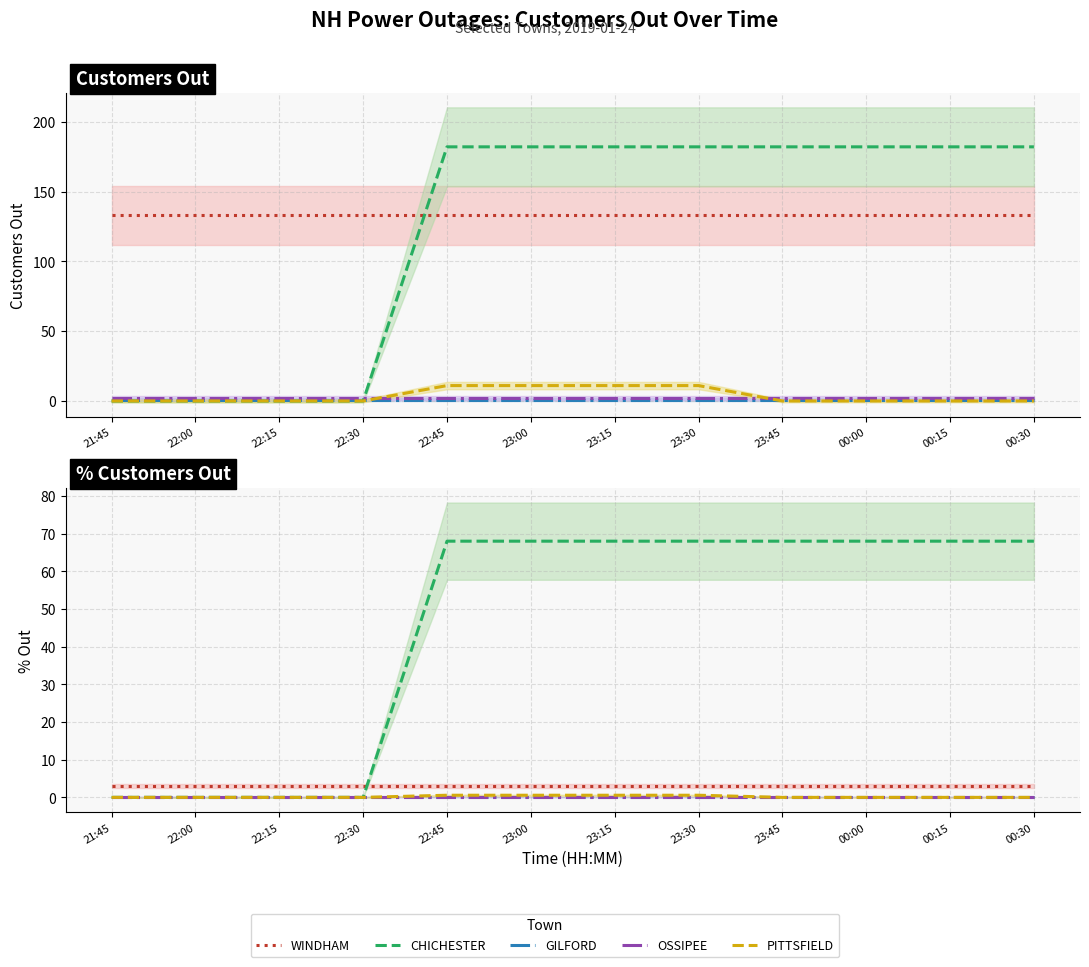

What is the label of the 3rd point from the right?

00:00